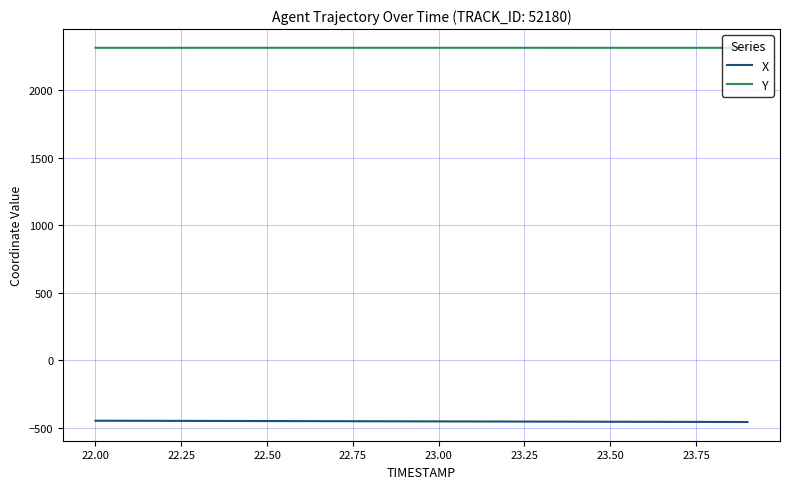

True or false: X and Y intersect in this chart.

False